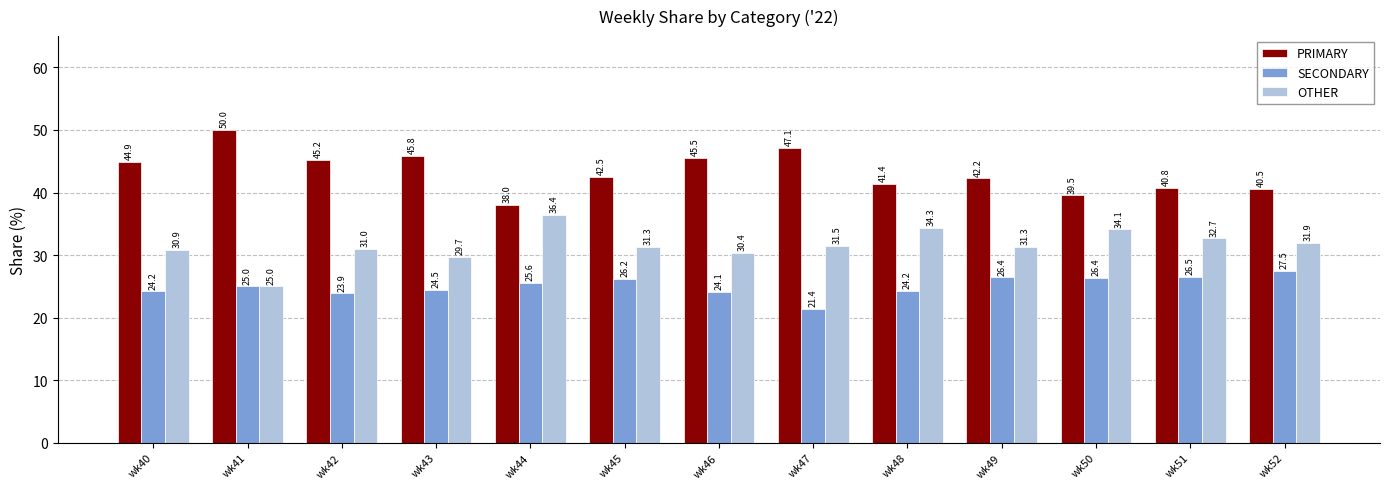

Rank the categories by PRIMARY value from lowest to highest.

wk44, wk50, wk52, wk51, wk48, wk49, wk45, wk40, wk42, wk46, wk43, wk47, wk41